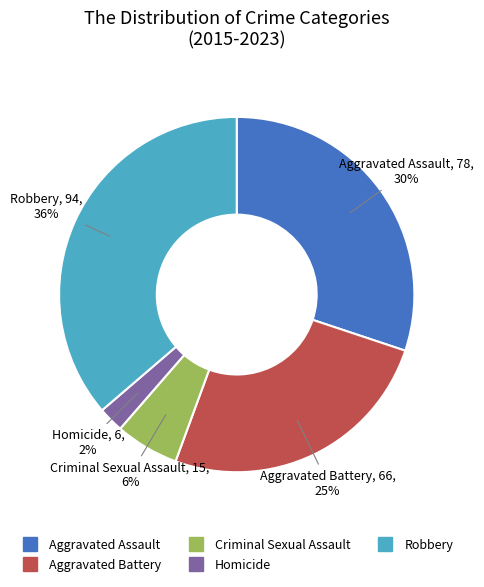

What is the ratio of the value at Aggravated Assault to the value at Aggravated Battery?

1.2